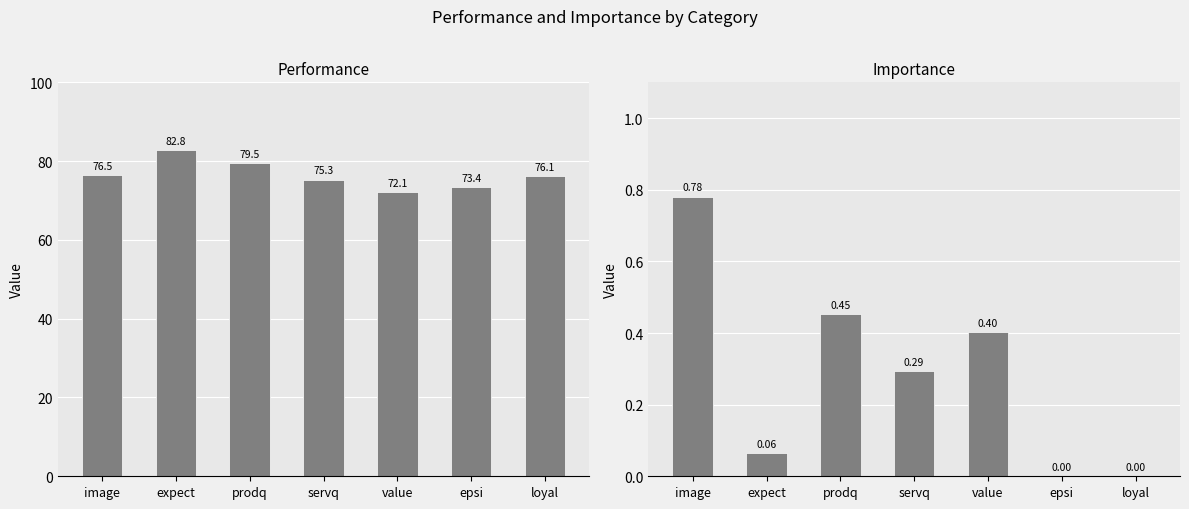

How many values in the Importance series exceed 0?

5